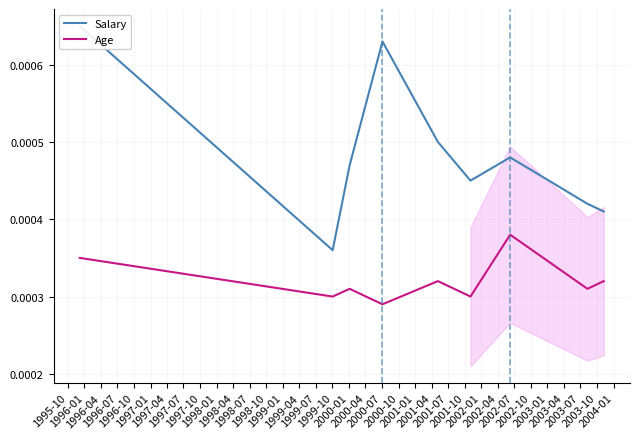

Does the chart have visible grid lines?

Yes